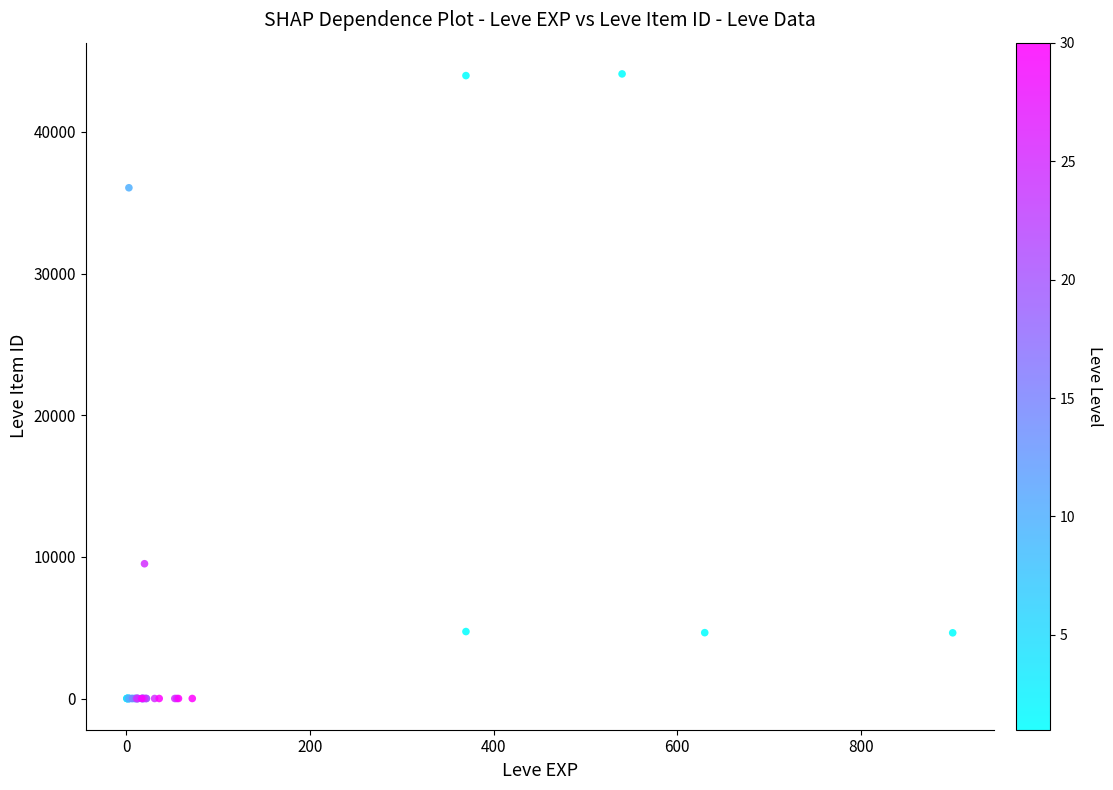

What Y value in the scatter plot is closest to 22048?

9516